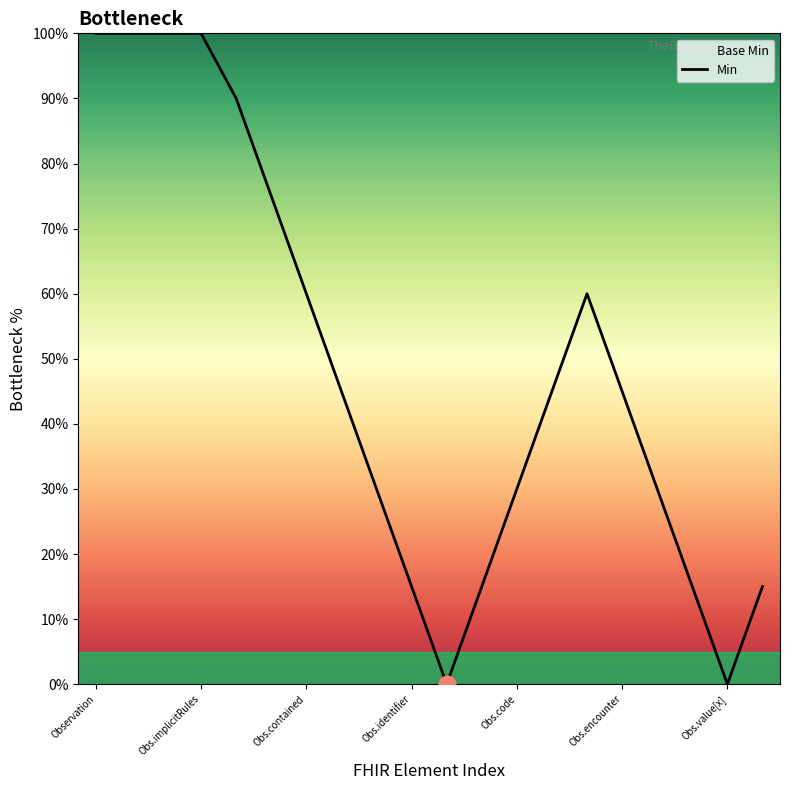

Between Obs.contained and Obs.implicitRules, which is larger?

Obs.implicitRules